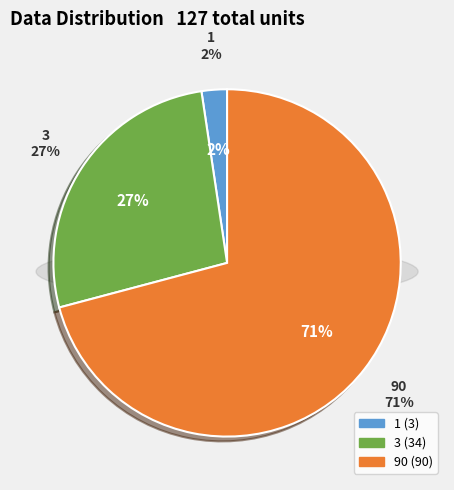

To the nearest percent, what portion does 3 represent?

27%